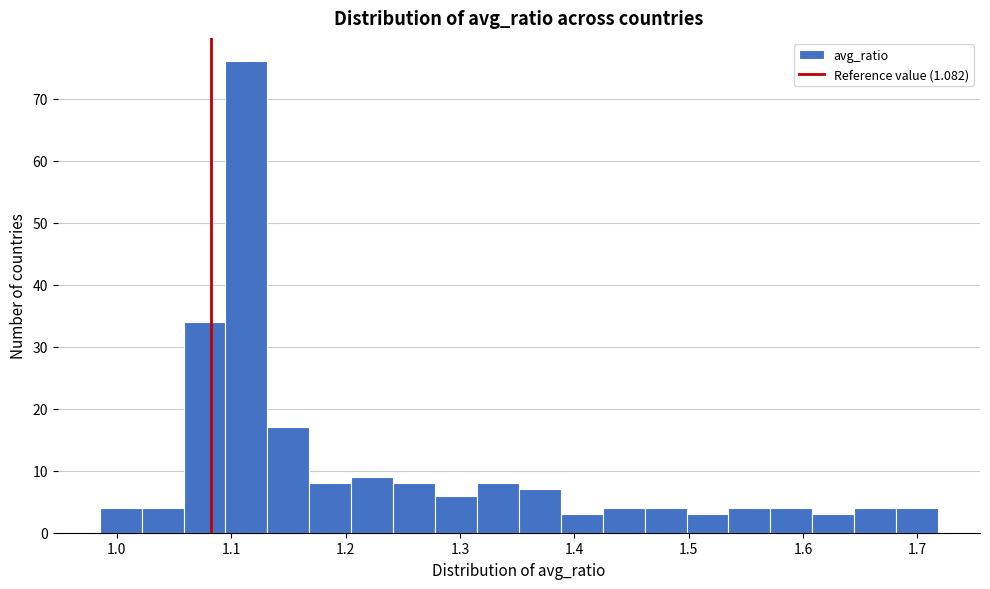

Around what value on the x-axis is the tallest bar? Give the approximate position of its centre, as read against the axis.

1.11